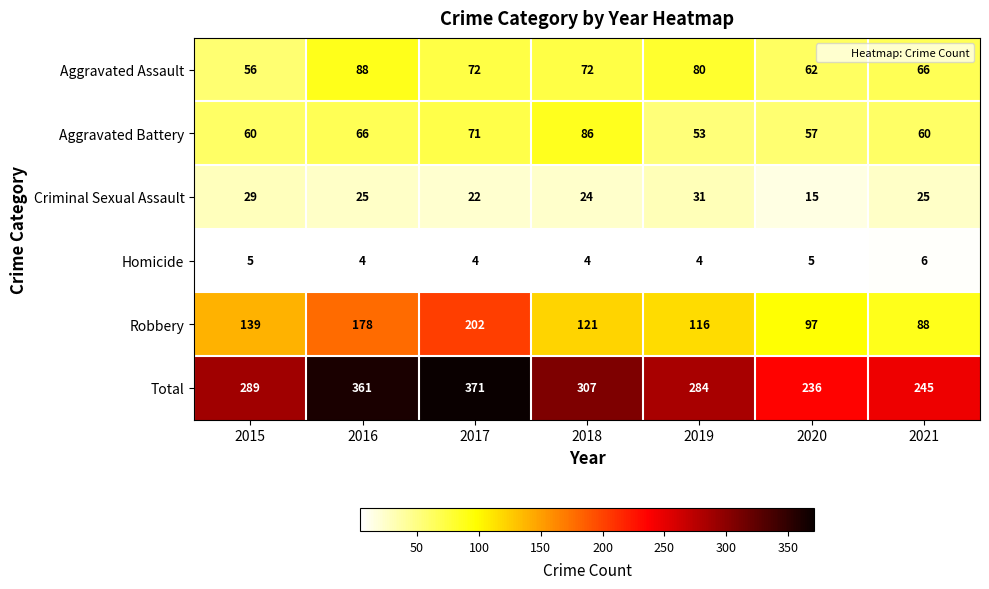

What value does the Homicide series have at 2020?

5